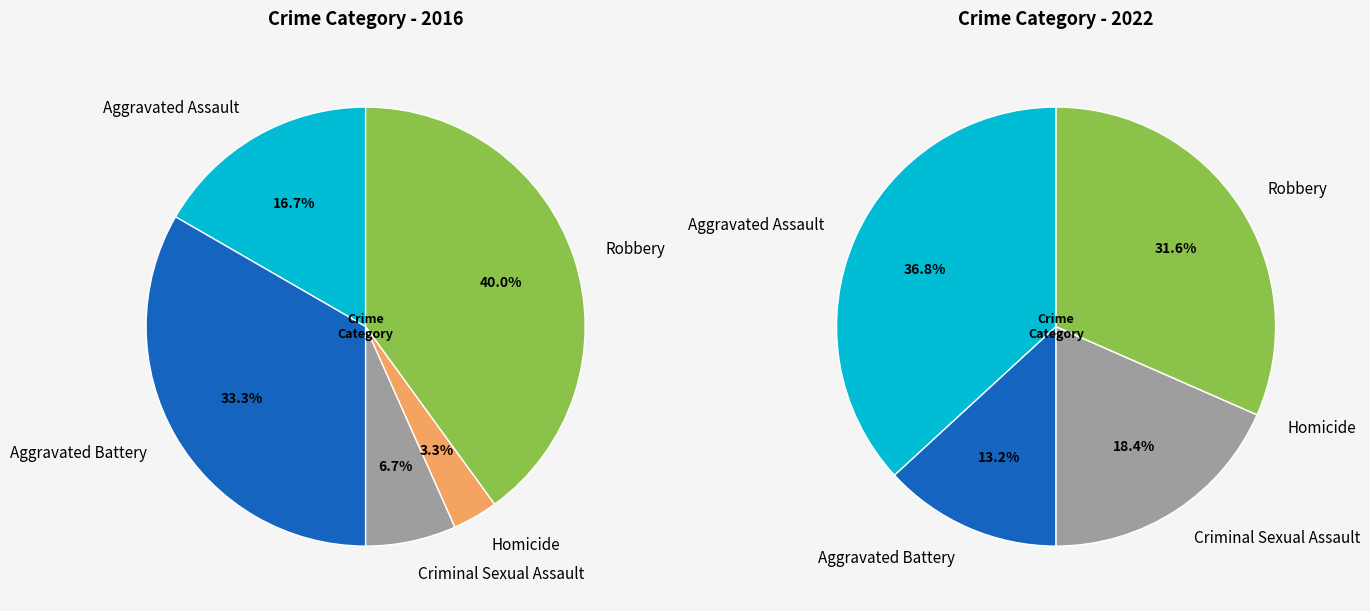

What percentage is the 4 slice, to the nearest percent?

40%